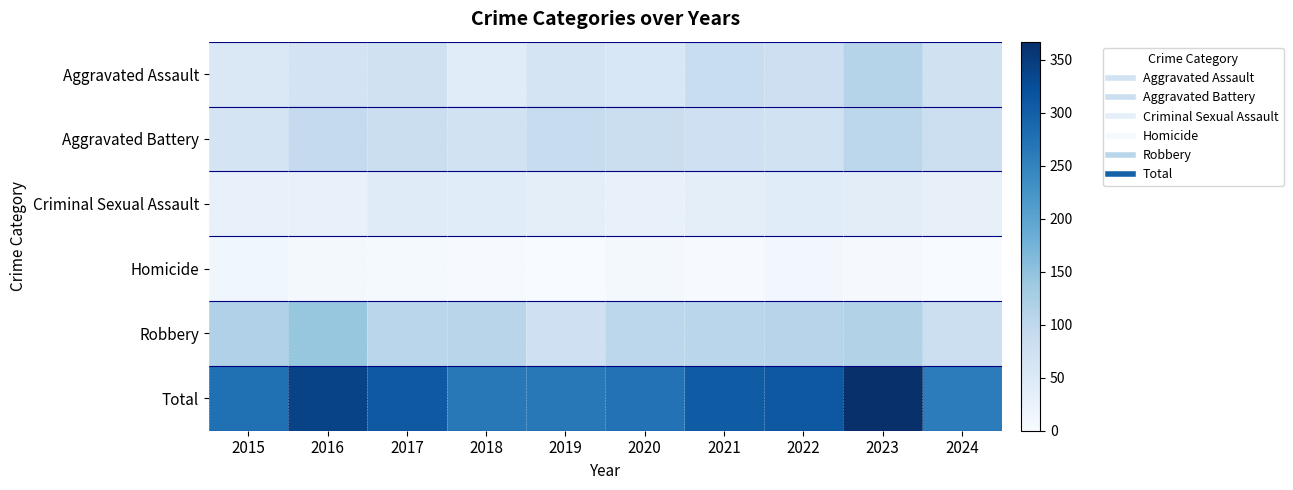

Between 2017 and 2022, which is larger?

2022